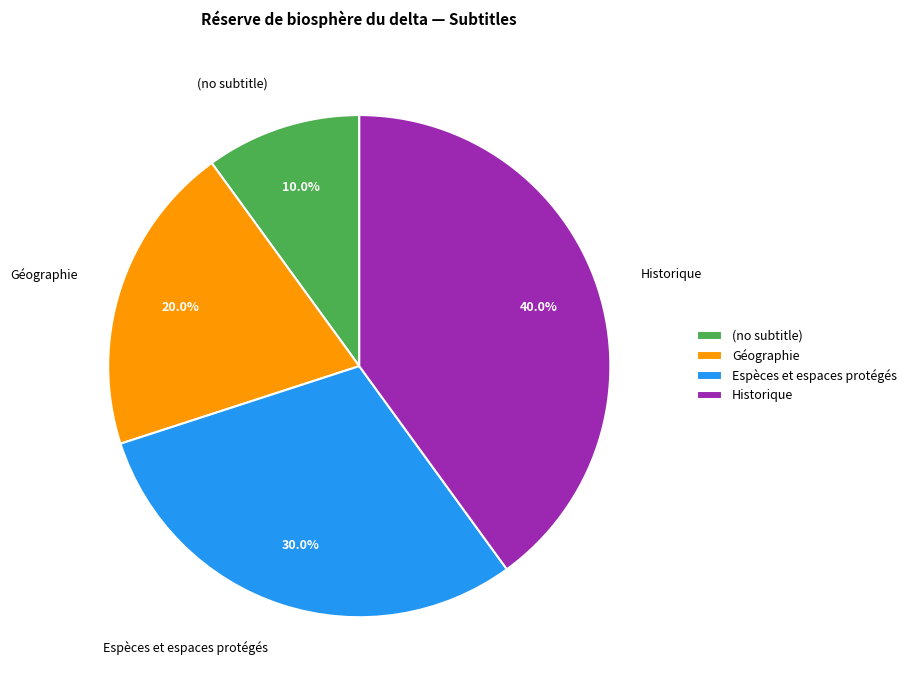

Rank the categories by value from lowest to highest.

(no subtitle), Géographie, Espèces et espaces protégés, Historique